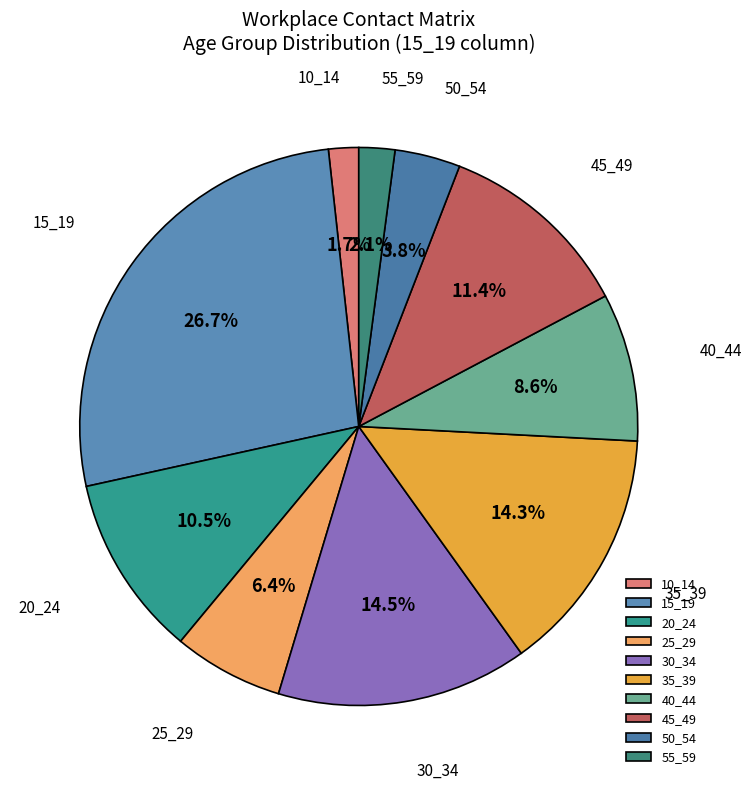

What percentage is the 10_14 slice, to the nearest percent?

2%